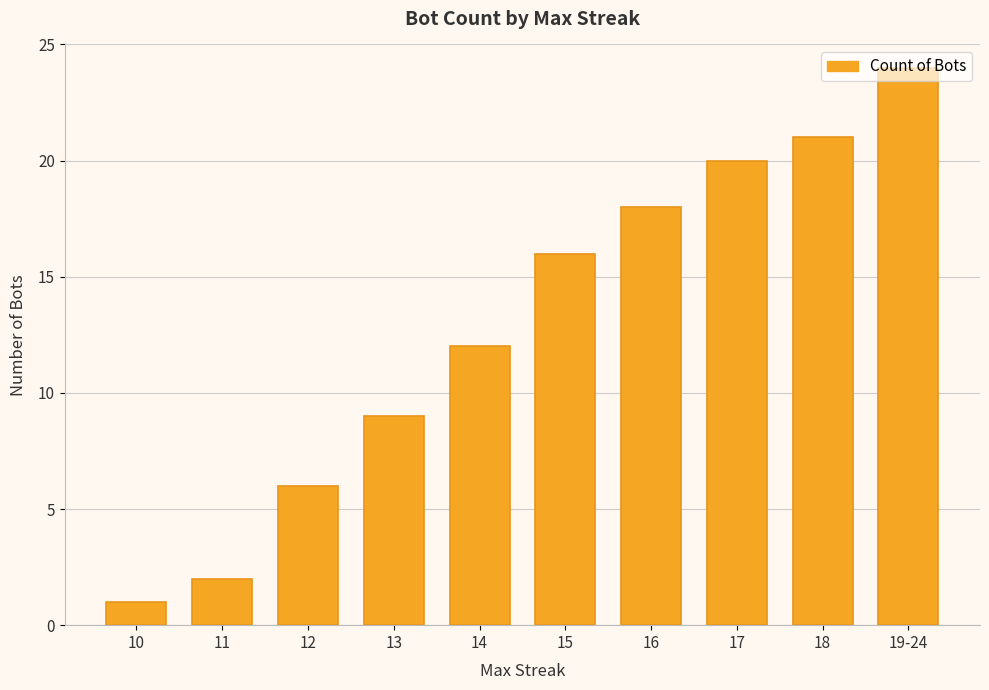

How many data points are less than 16?

5